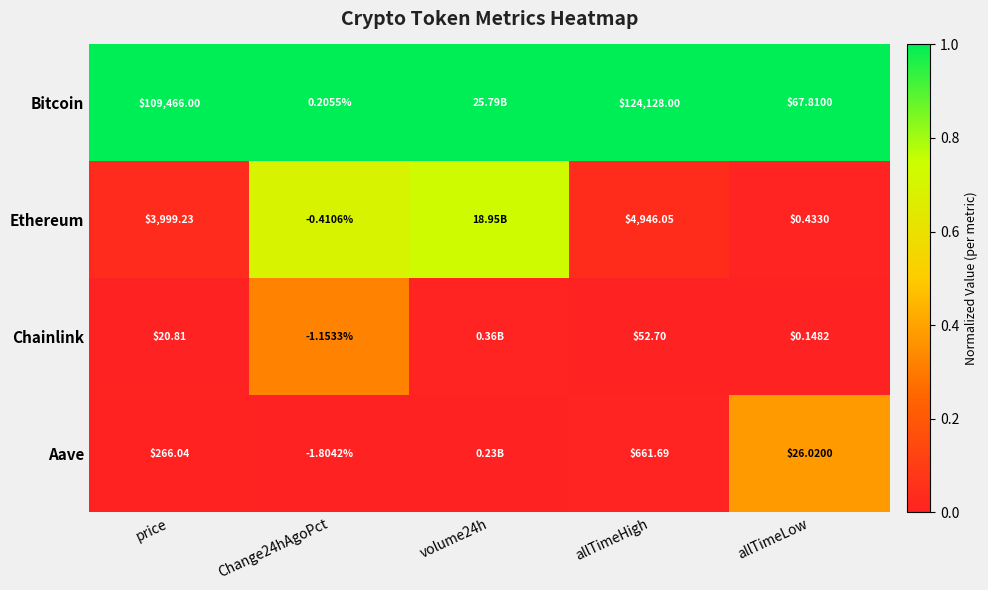

At Change24hAgoPct, list the series in order from smallest to largest.

Aave, Chainlink, Ethereum, Bitcoin